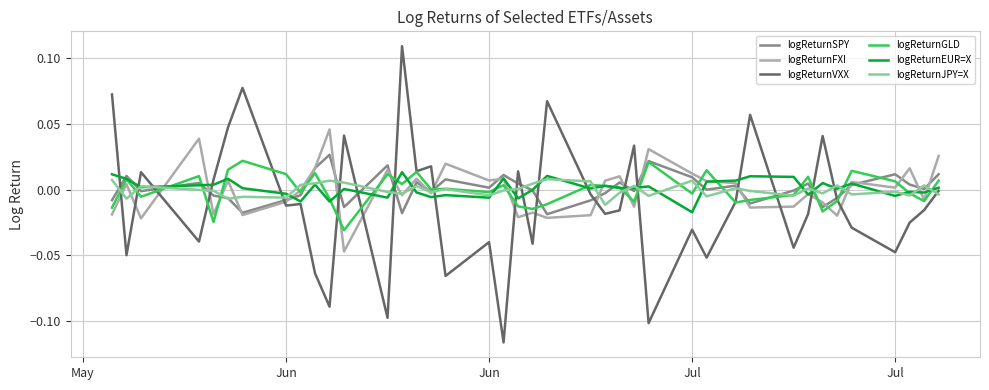

Which series has the widest spread of values?

logReturnVXX